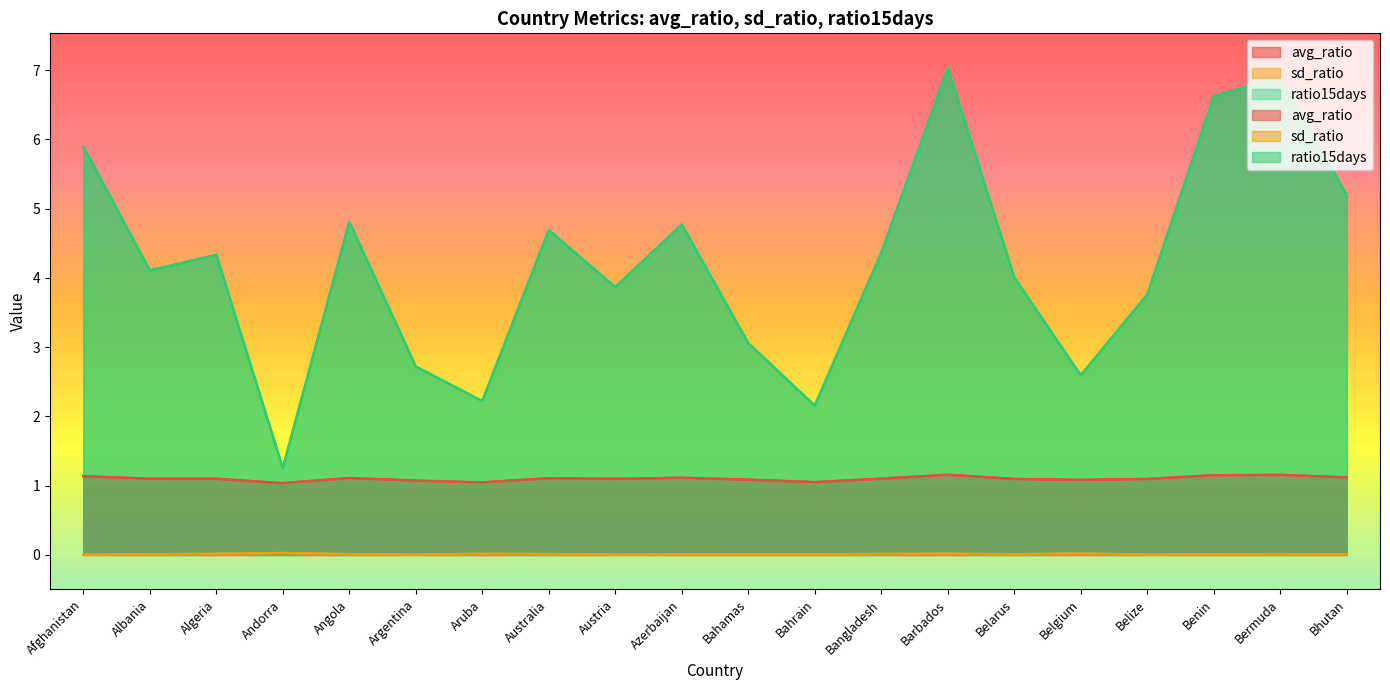

What is the difference between the ratio15days values at Bhutan and Australia?

0.5